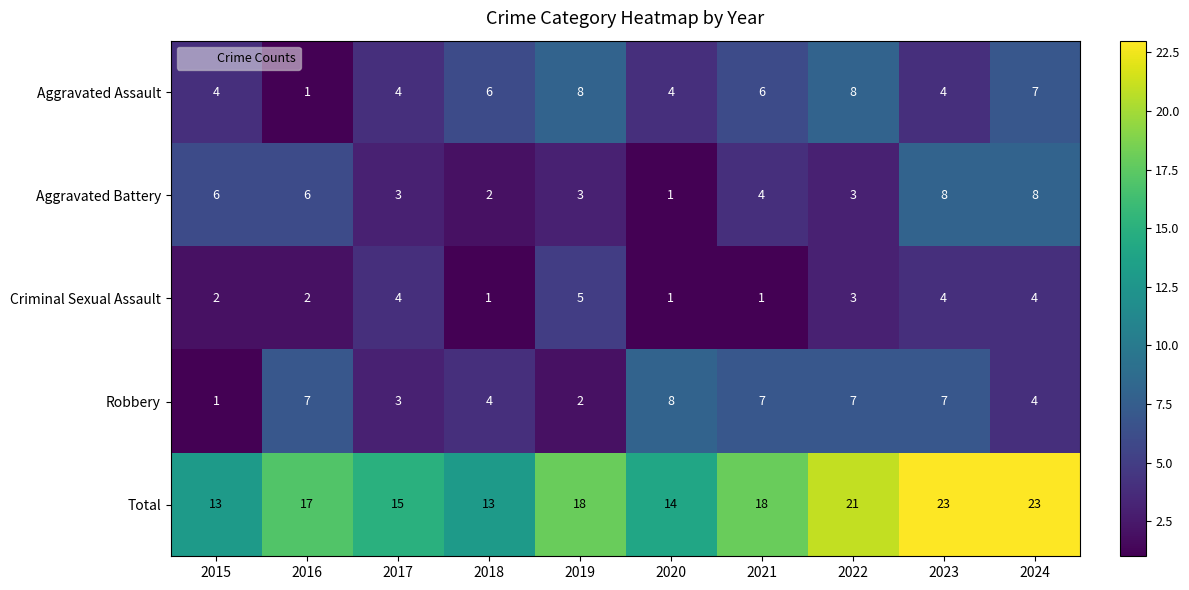

What is the total value across all series at 2015?

26